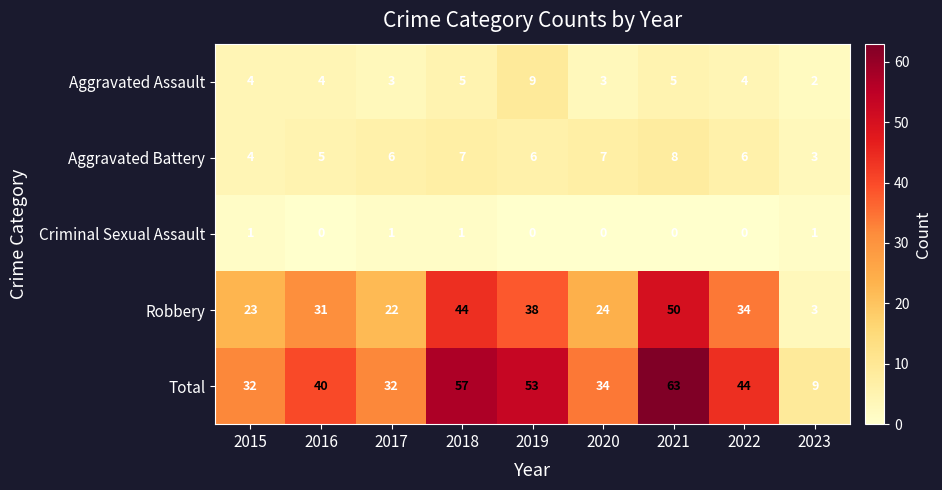

Is it true that Criminal Sexual Assault equals 0 at 2021?

True